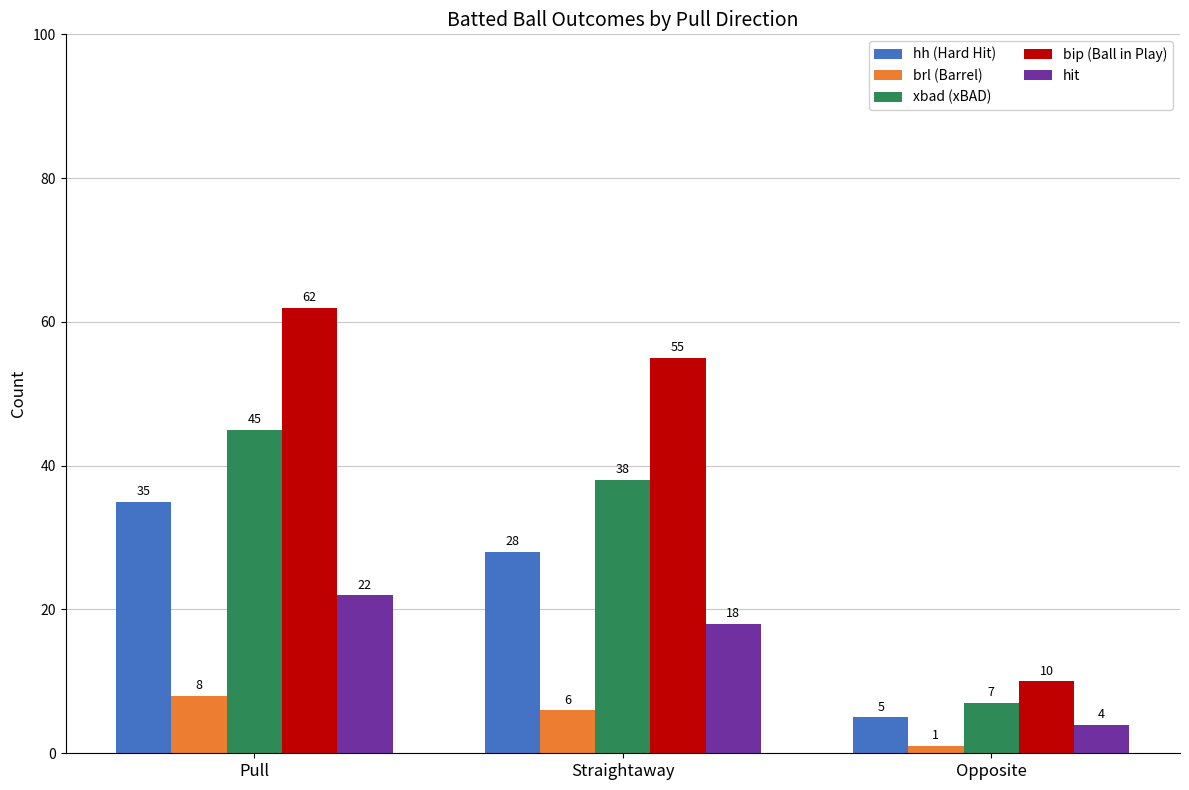

What position from the left is Opposite?

3